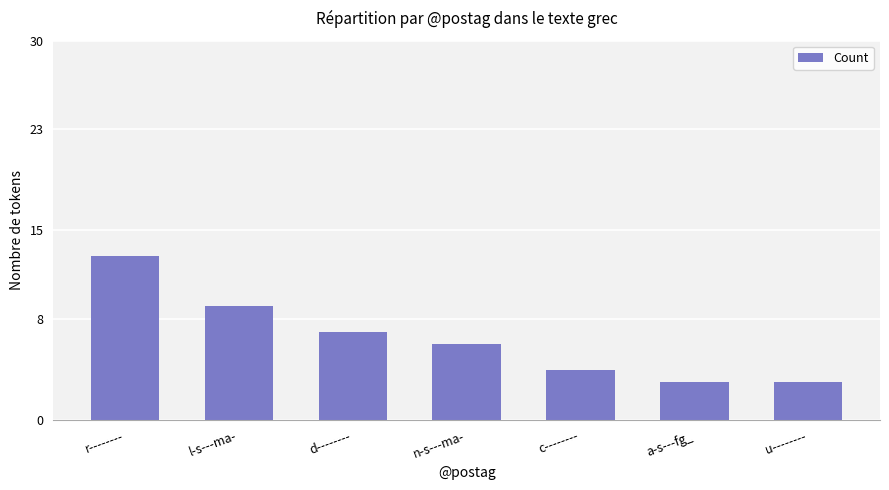

Which label corresponds to the largest value in the chart?

r--------